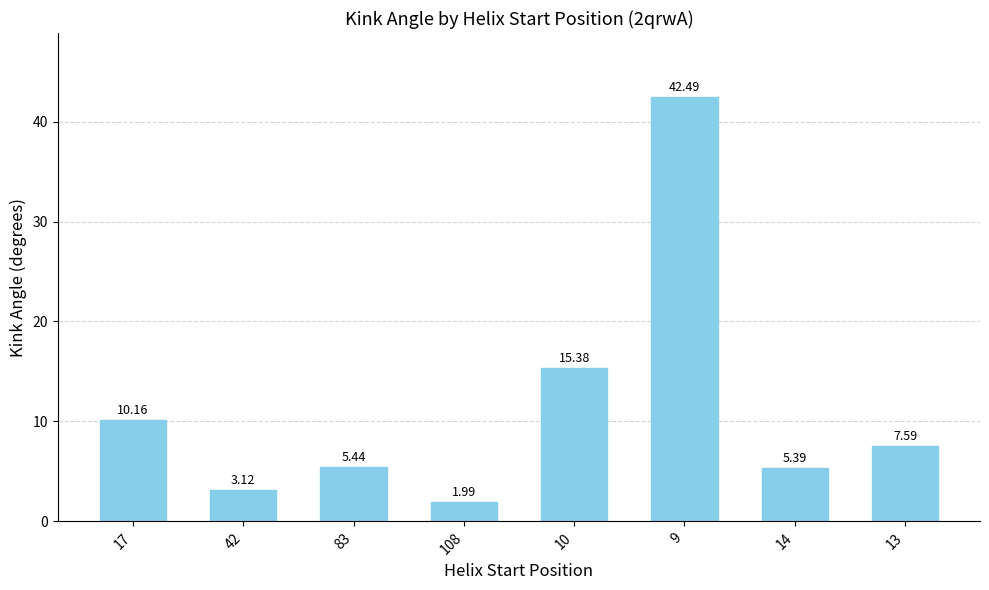

Rank the categories by value from lowest to highest.

108, 42, 14, 83, 13, 17, 10, 9